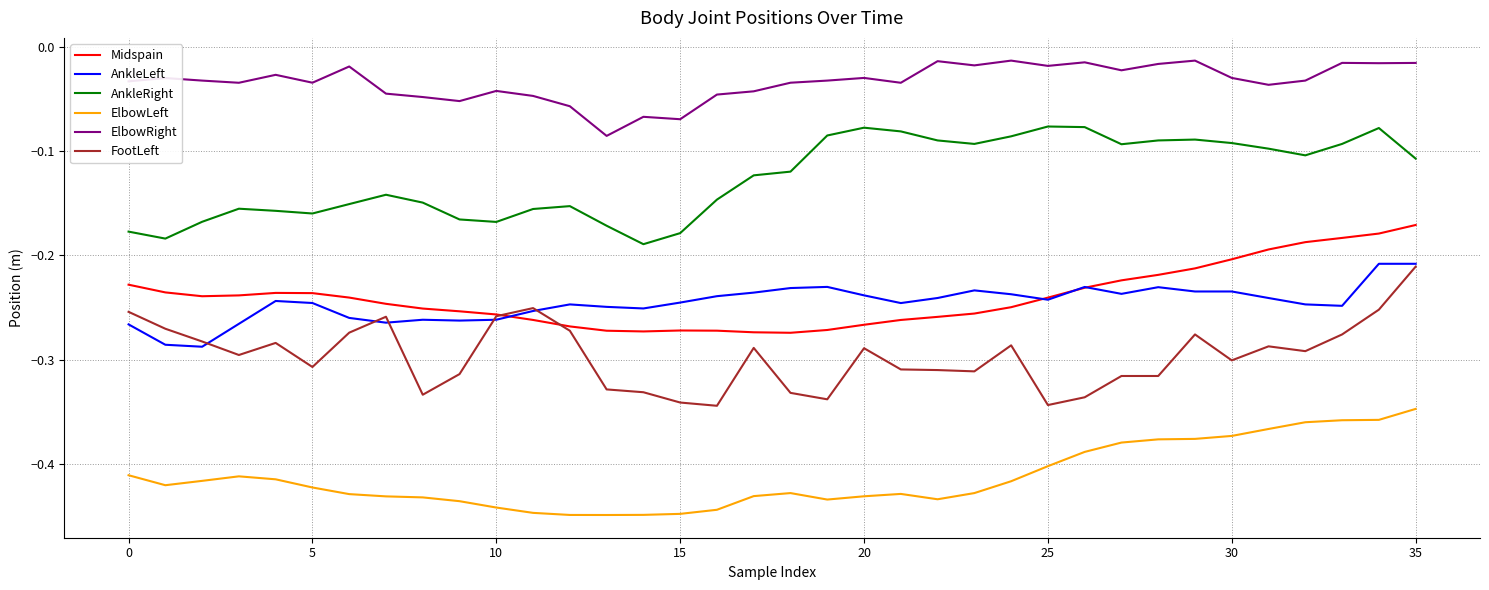

How many lines are shown in the chart?

6